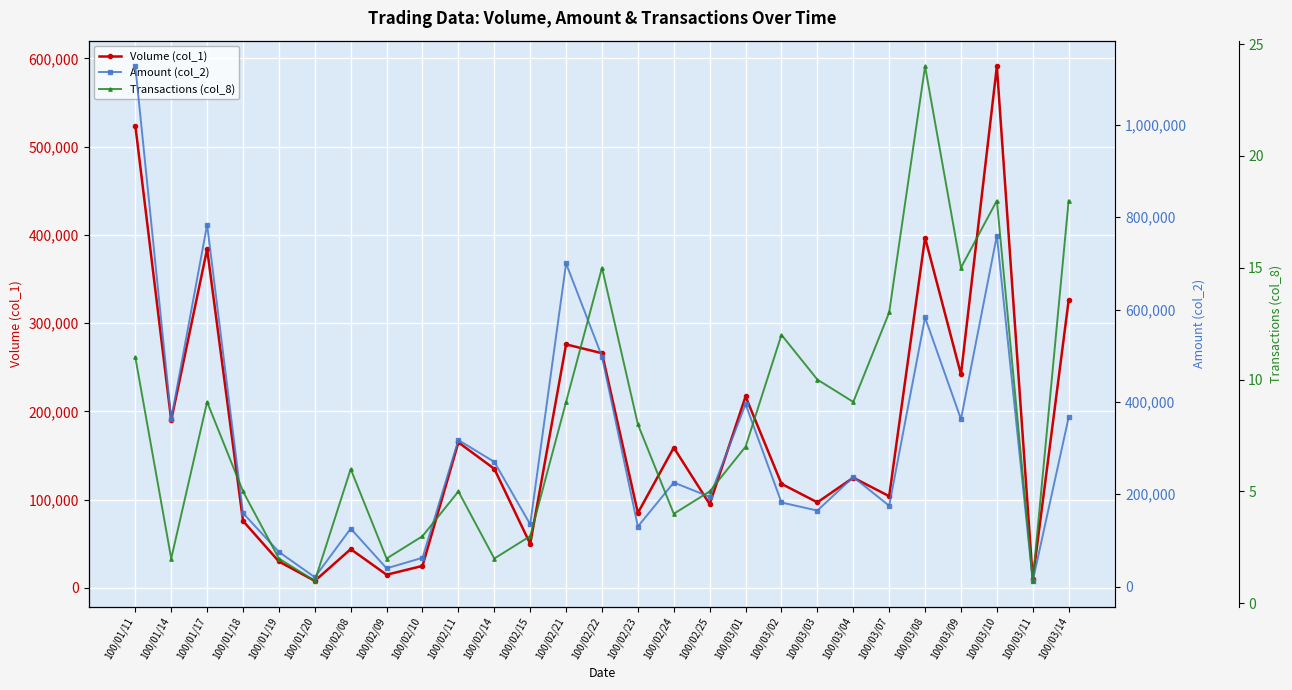

What is the difference between the highest and lowest values at 100/01/20?

20159